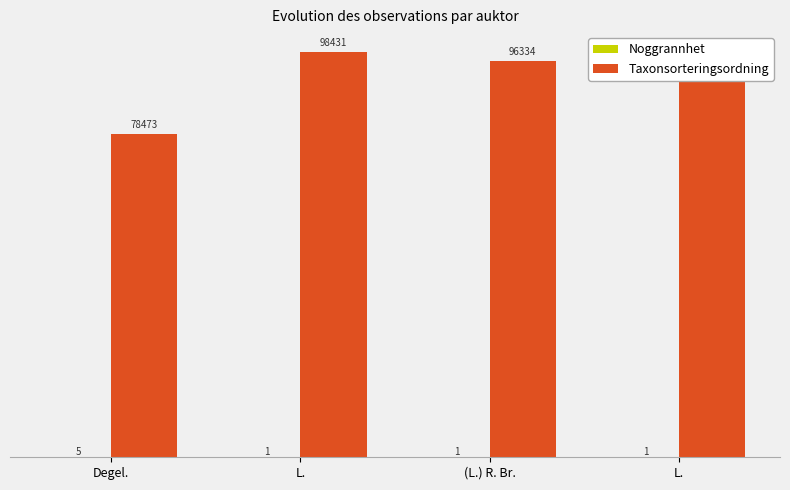

True or false: Taxonsorteringsordning has a value of 78473 at Degel..

True